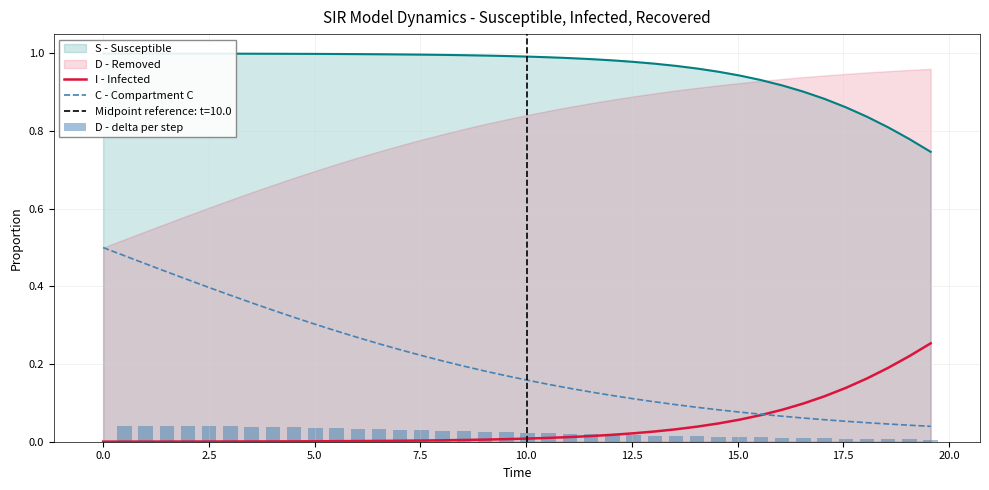

Is the value of D - delta per step at 17 greater than the value of C - Compartment C at 22.5?

No